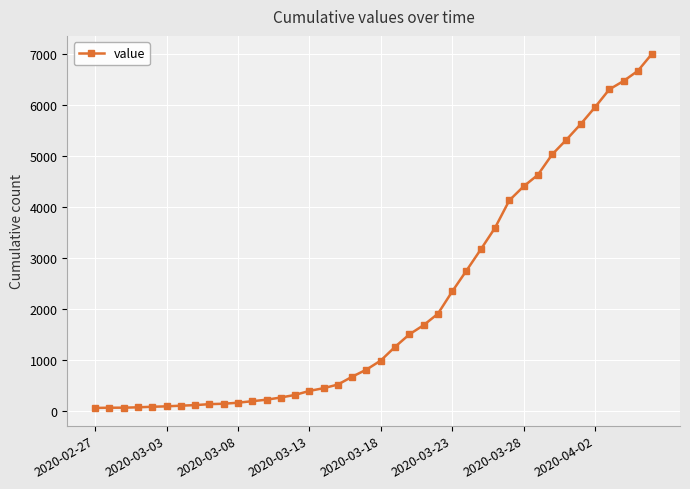

What is the difference between the maximum and minimum values?

6938